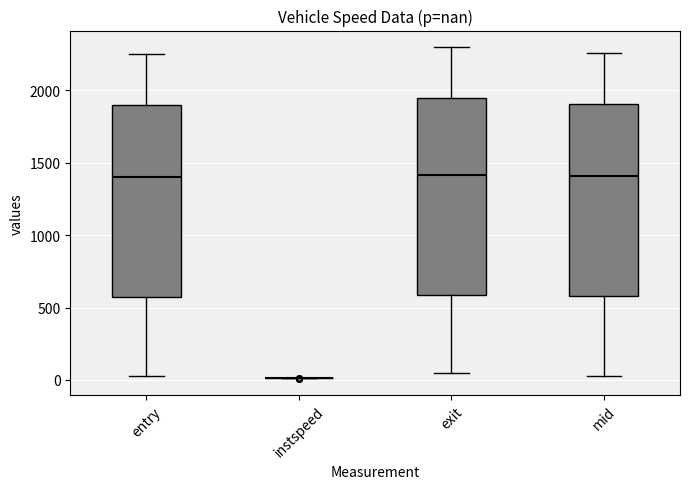

Where does the upper whisker of the box for mid end on the y-axis? The values are not printed on the chart, so give them approximately, as read against the axis.

2250